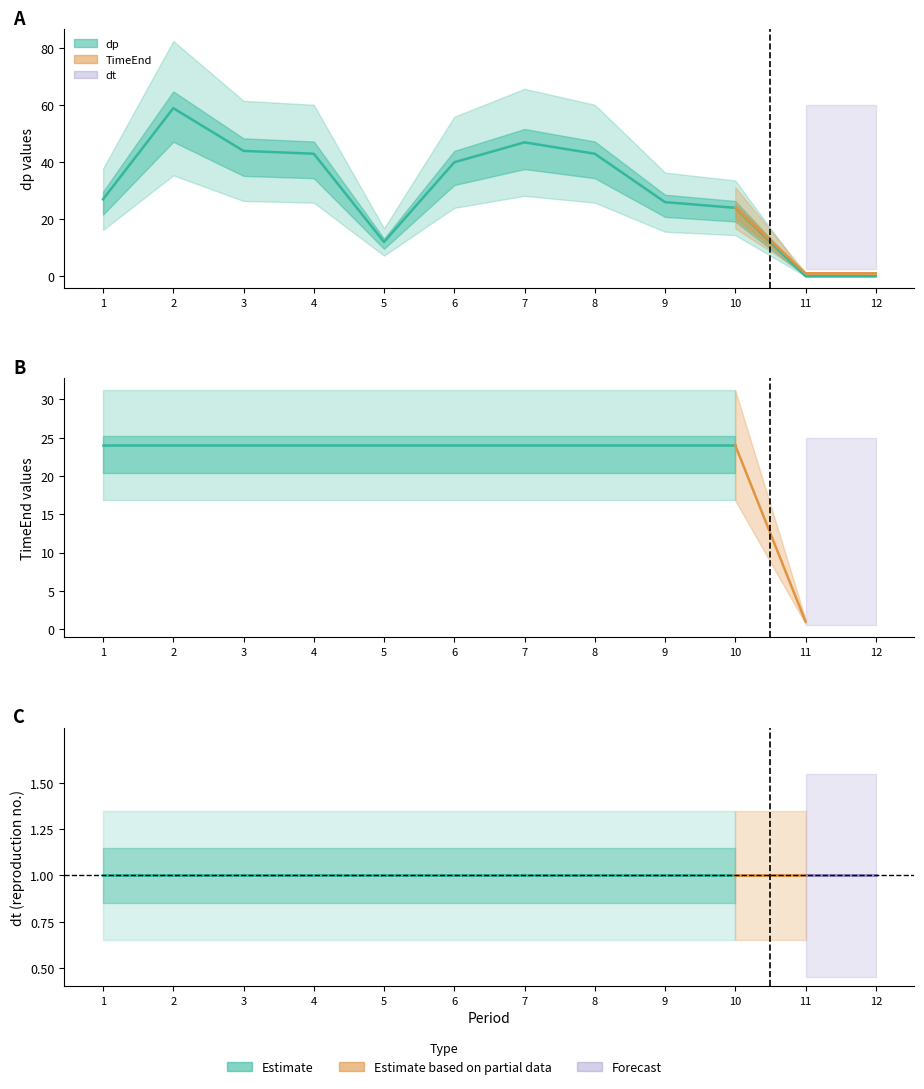

True or false: dt and TimeEnd intersect in this chart.

False